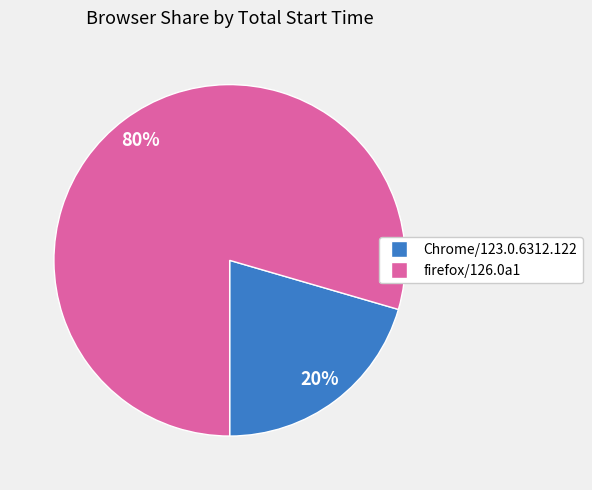

Is there any slice that represents more than half of the pie?

Yes